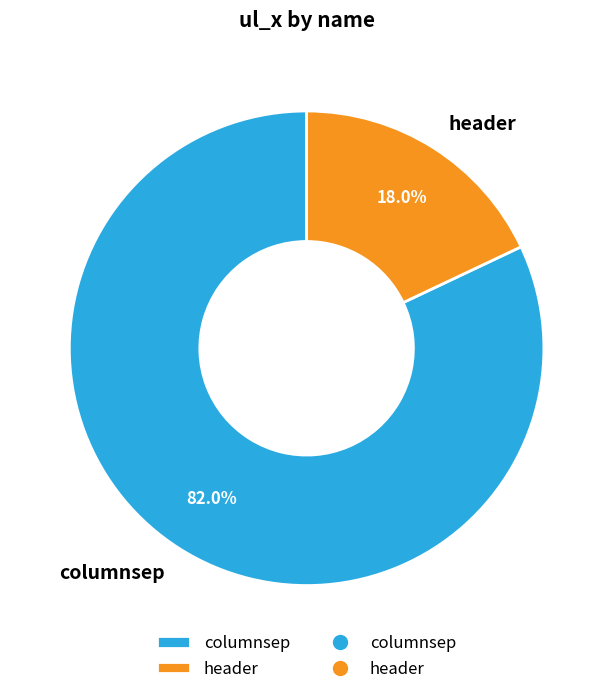

What portion of the pie excludes header?

82.0%